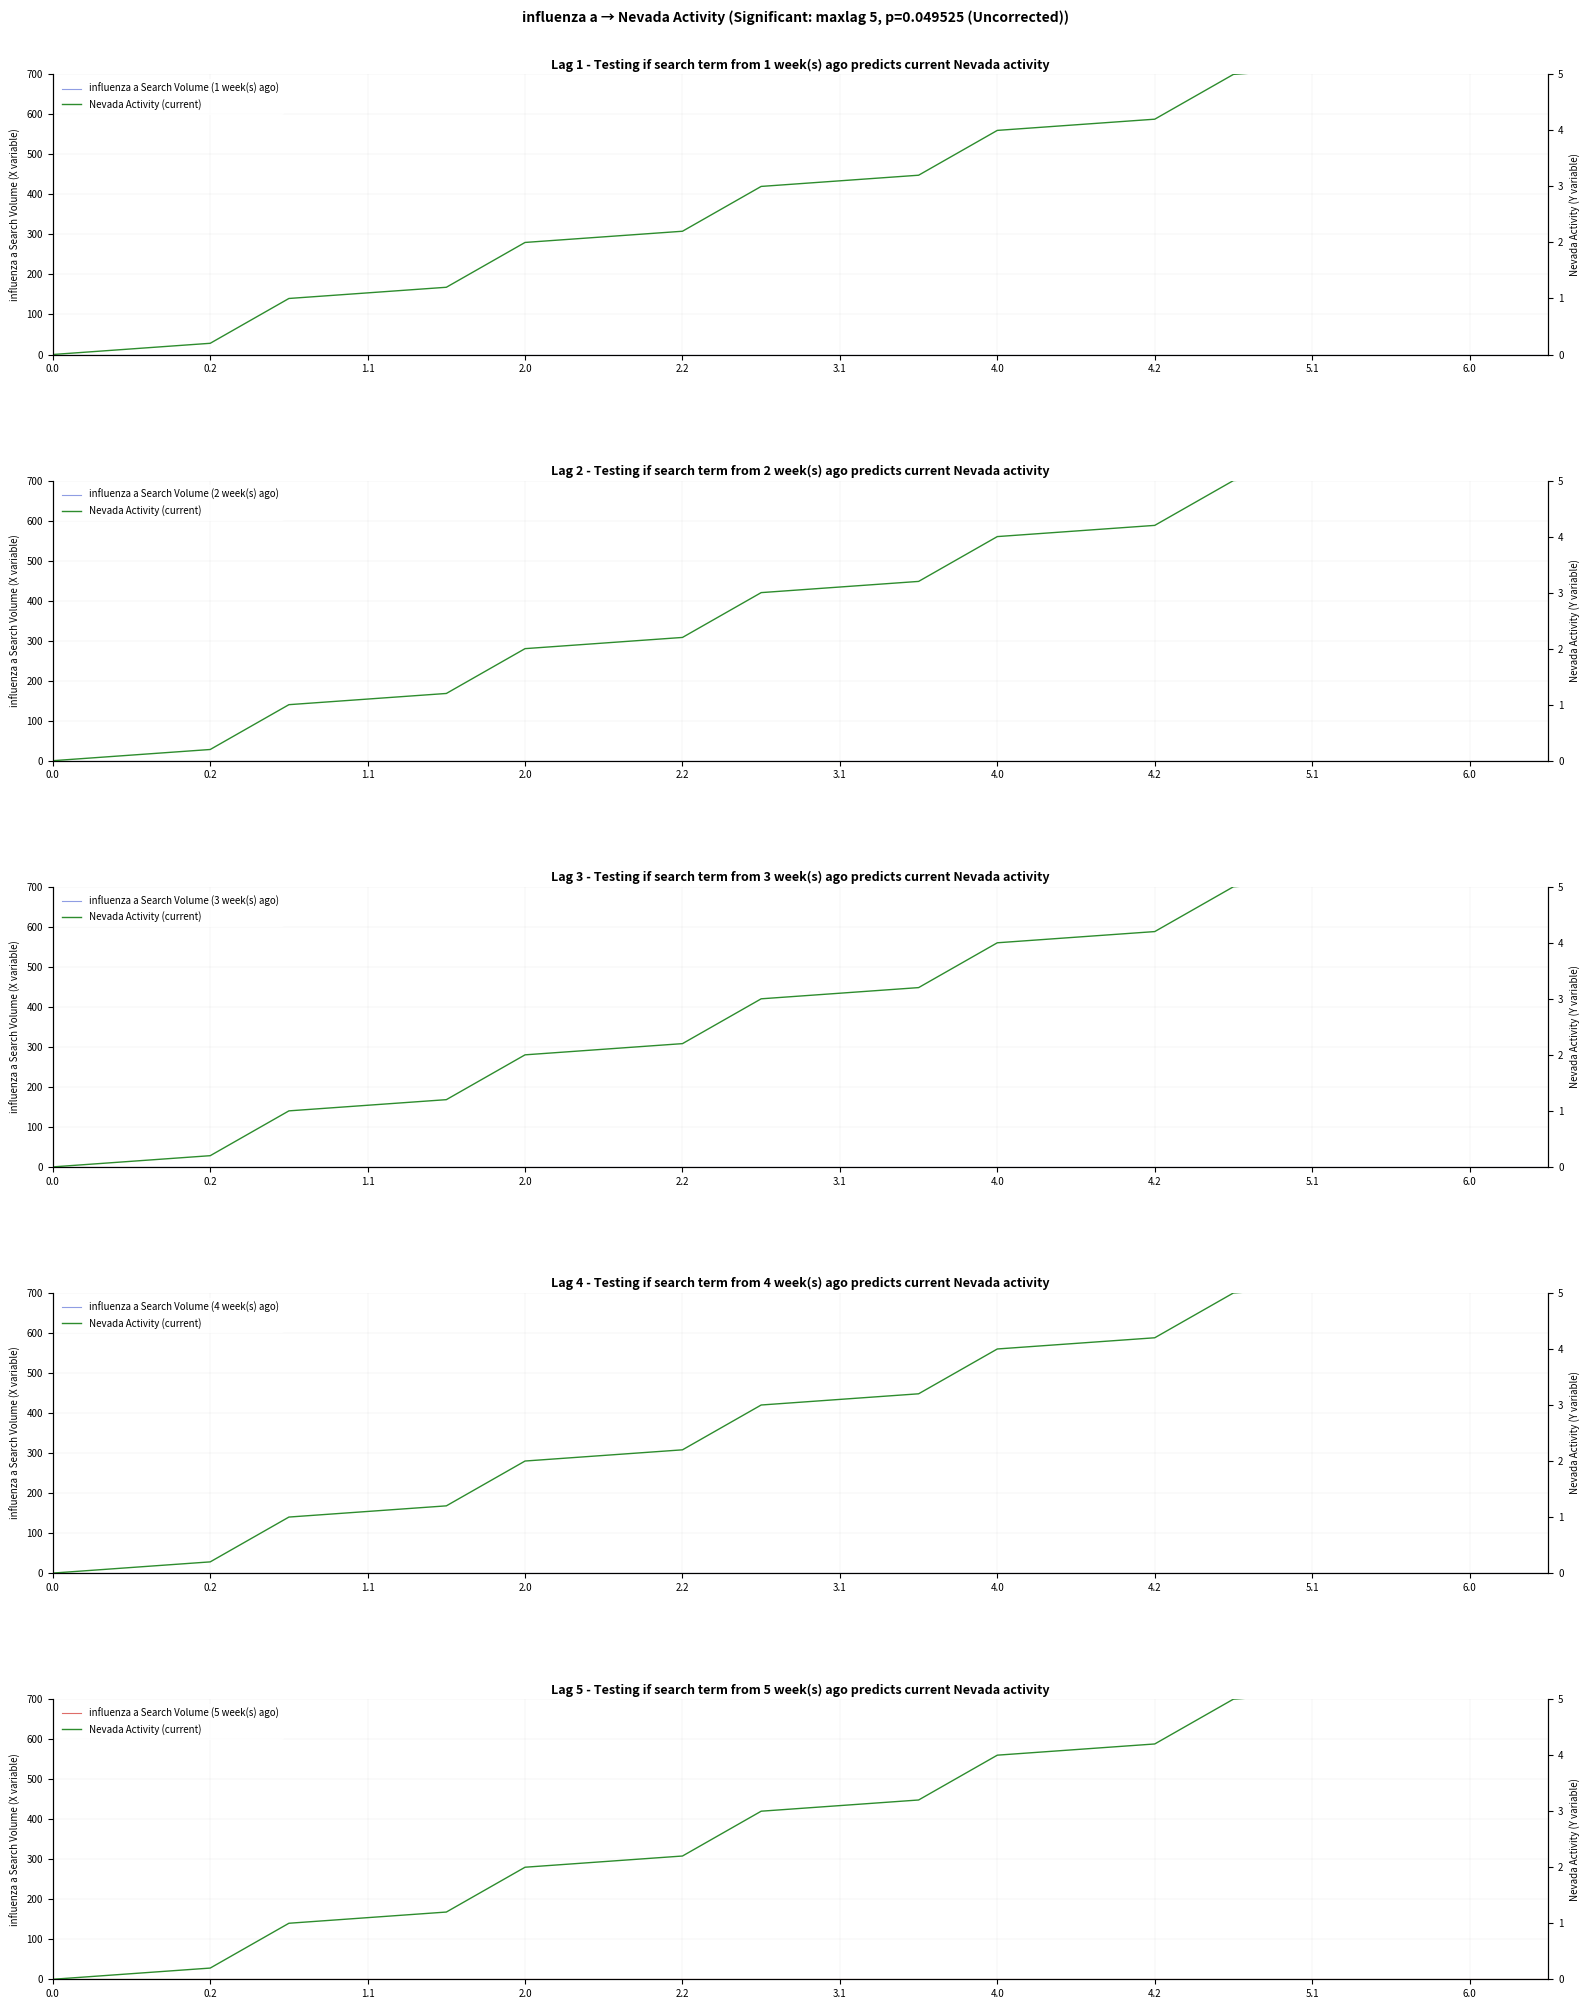

True or false: influenza a Search Volume (4 week(s) ago) and influenza a Search Volume (5 week(s) ago) cross at least once.

False